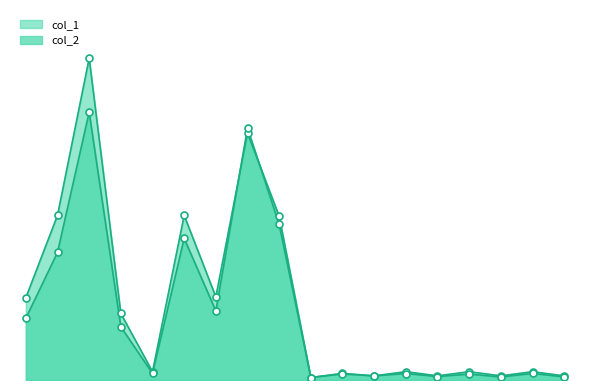

Which series reaches the minimum Y coordinate?

col_1